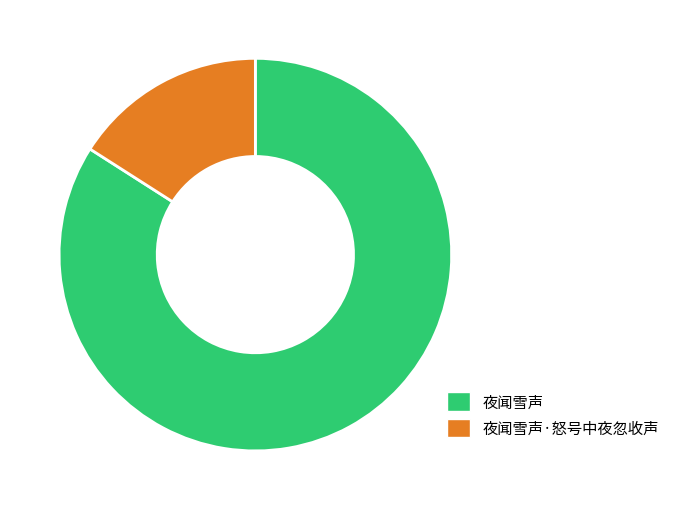

Approximately how many times larger is the value at 夜闻雪声 compared to 夜闻雪声·怒号中夜忽收声?

5.3